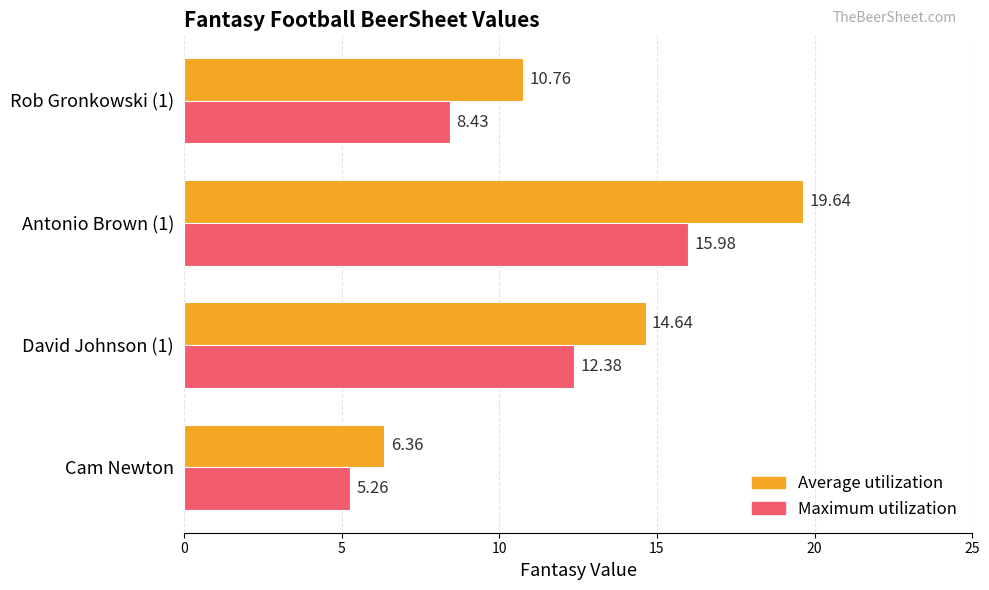

Which series has the largest range (max minus min)?

Average utilization